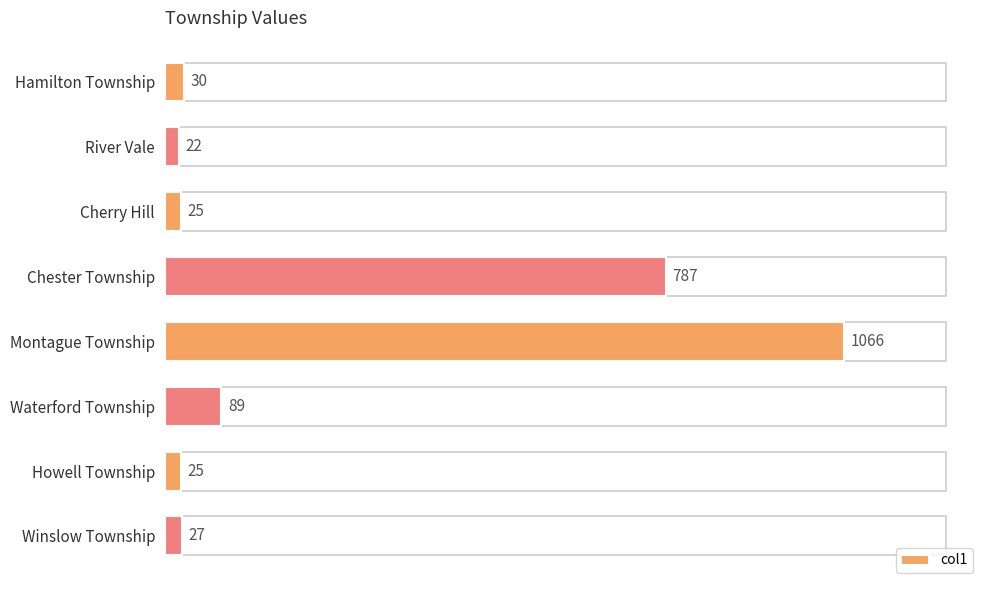

How many data points does each series have?

8